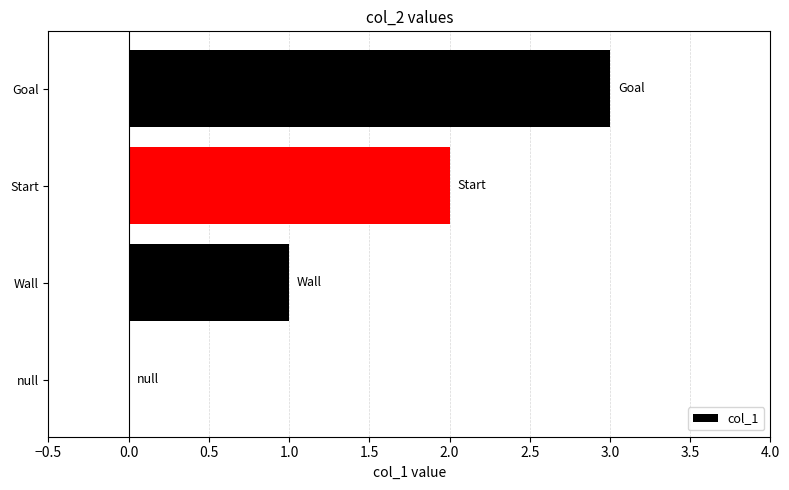

What is the change in value from null to Goal?

+3